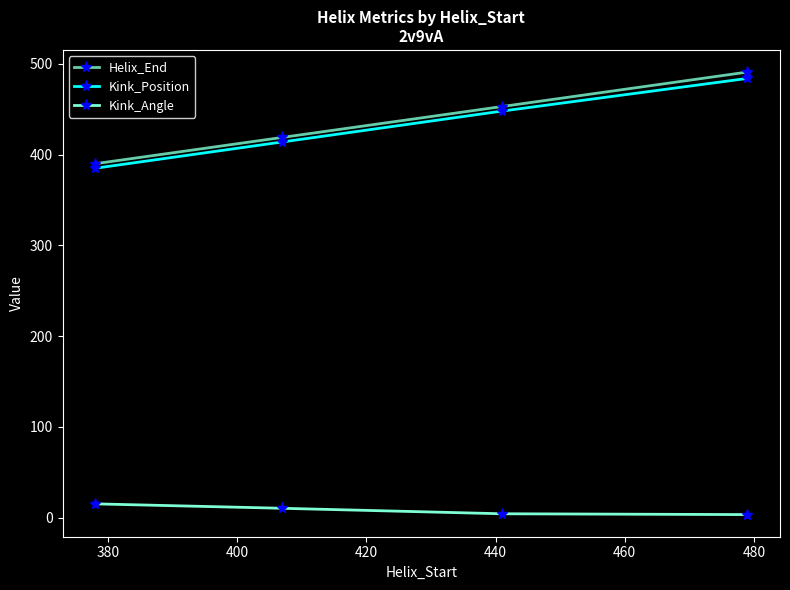

What are all the series names shown in the legend?

Helix_End, Kink_Position, Kink_Angle